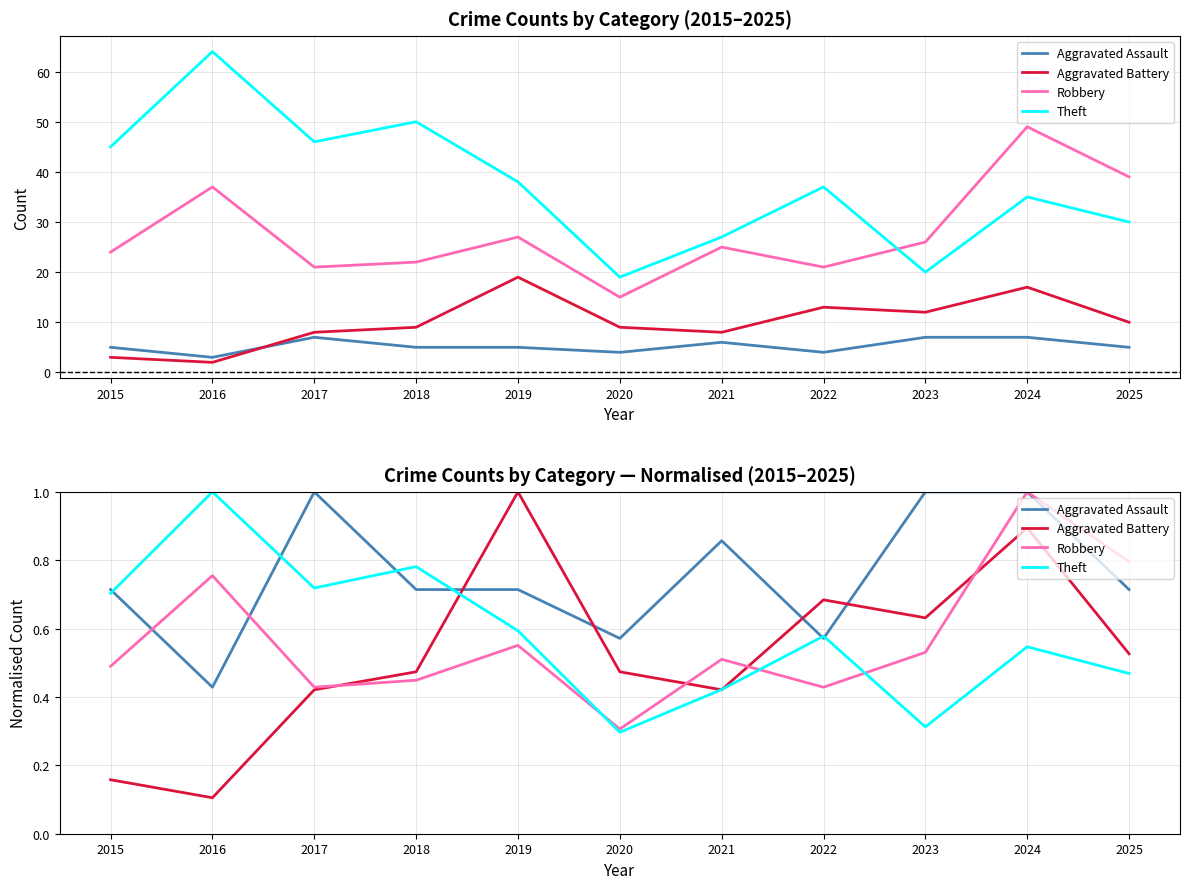

The value of Aggravated Assault at 2015 is 0.7. True or false?

True